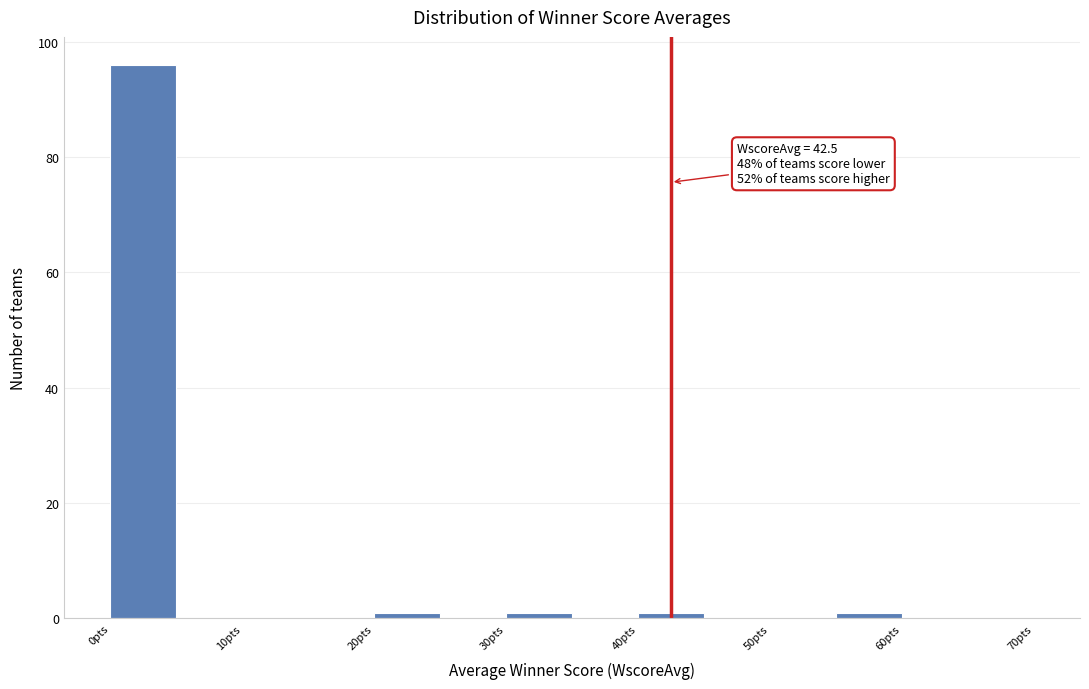

Over which range of the x-axis is the bar tallest?

0 to 5